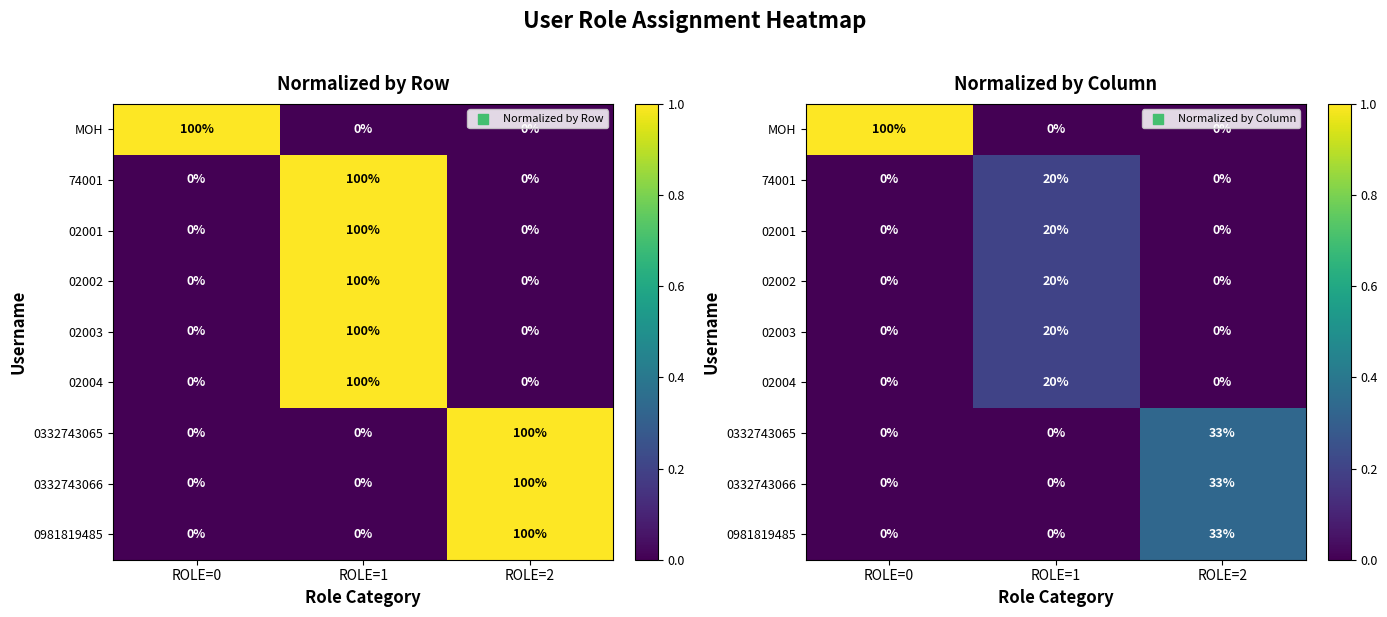

How many data points in 02002 are above 0?

1